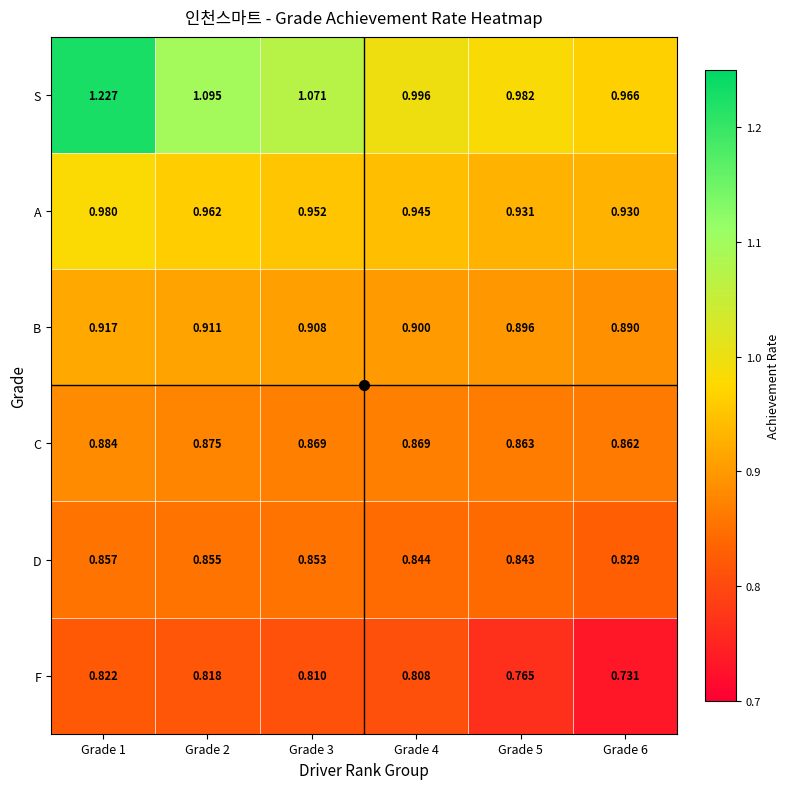

List the series in order of their peak value, highest first.

S, A, B, C, D, F